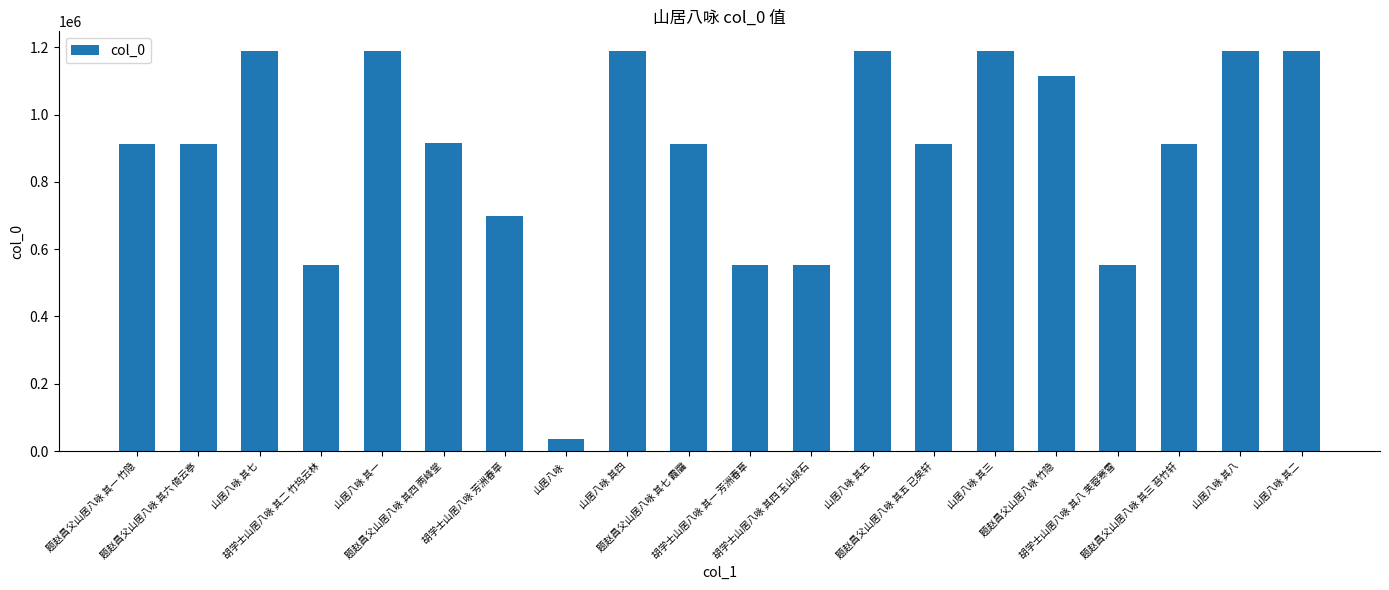

Is it true that the value at 山居八咏 其五 is 1187939?

True